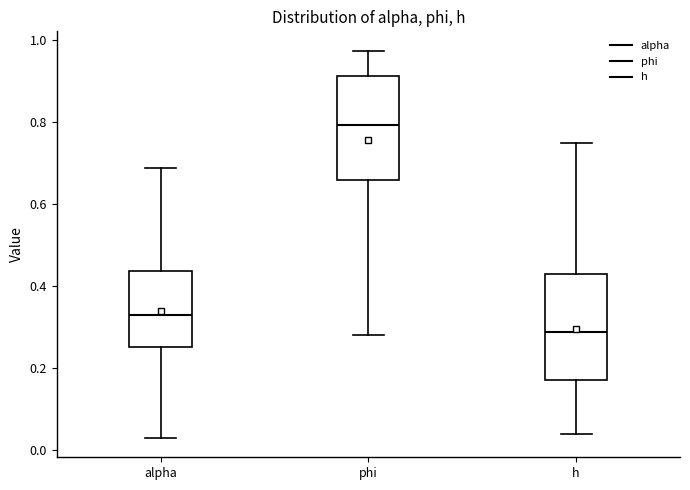

Which box has the lowest median line?

h